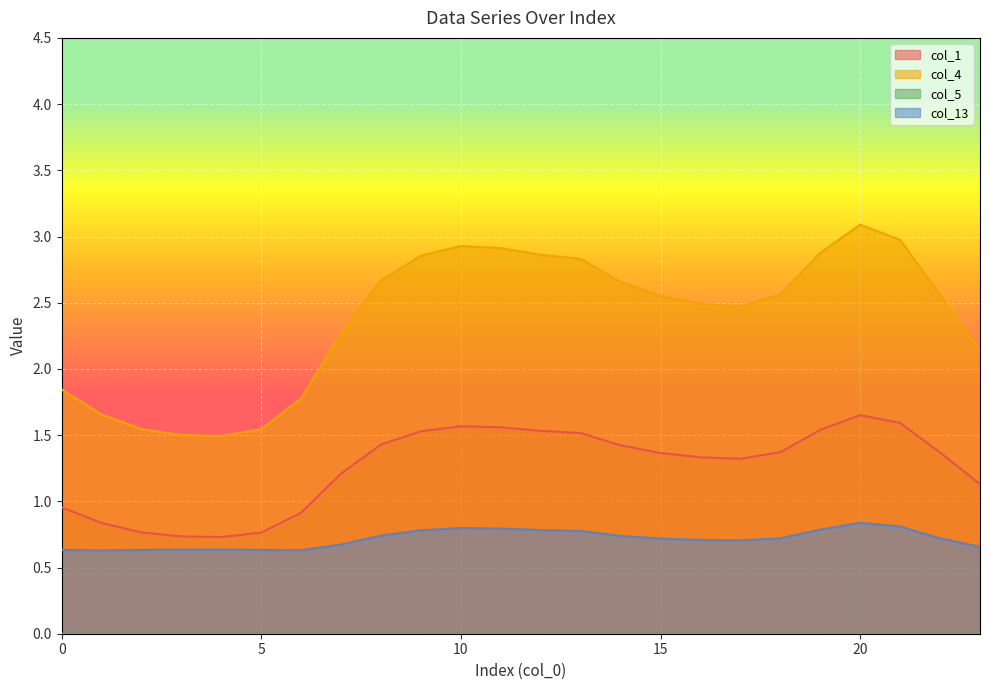

What is the total value across all series at 0?

3.4